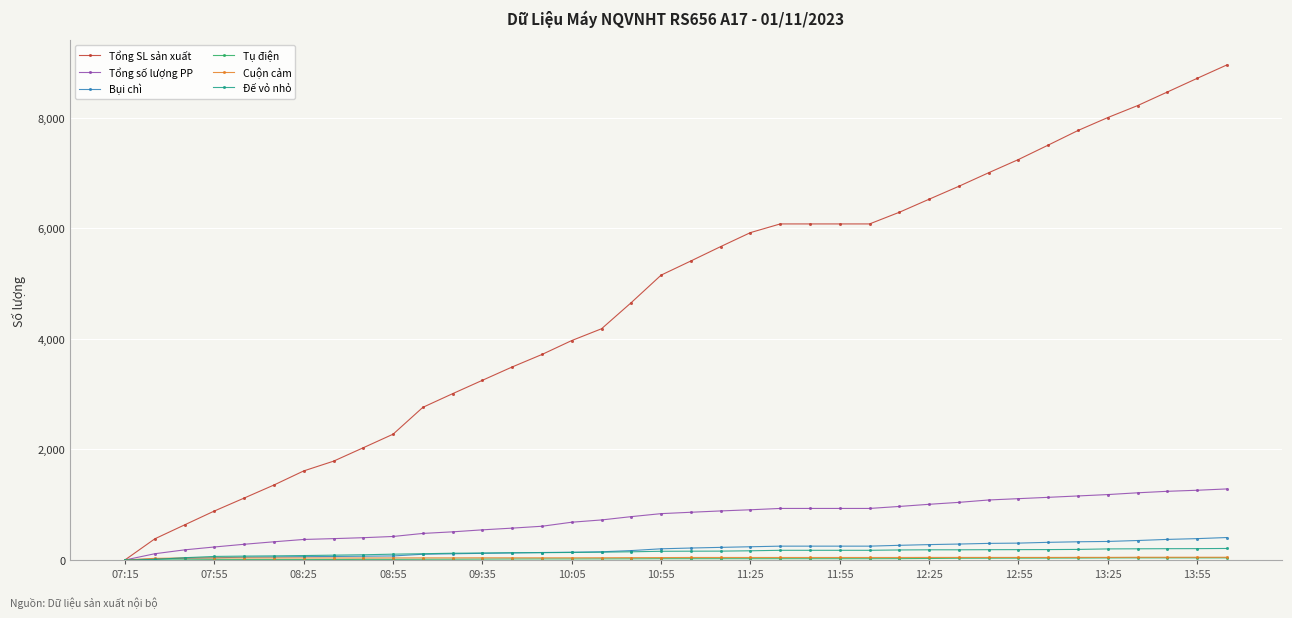

What is the greatest value displayed?

8954